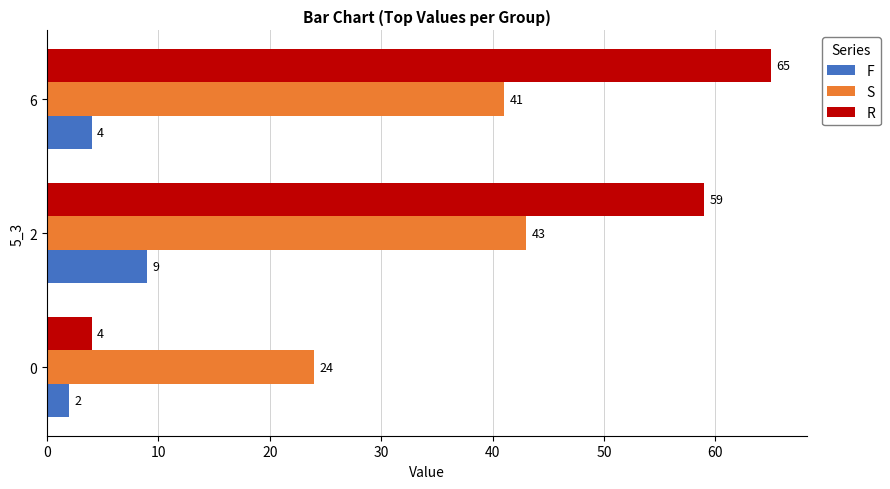

What is the approximate value of R at 6?

65